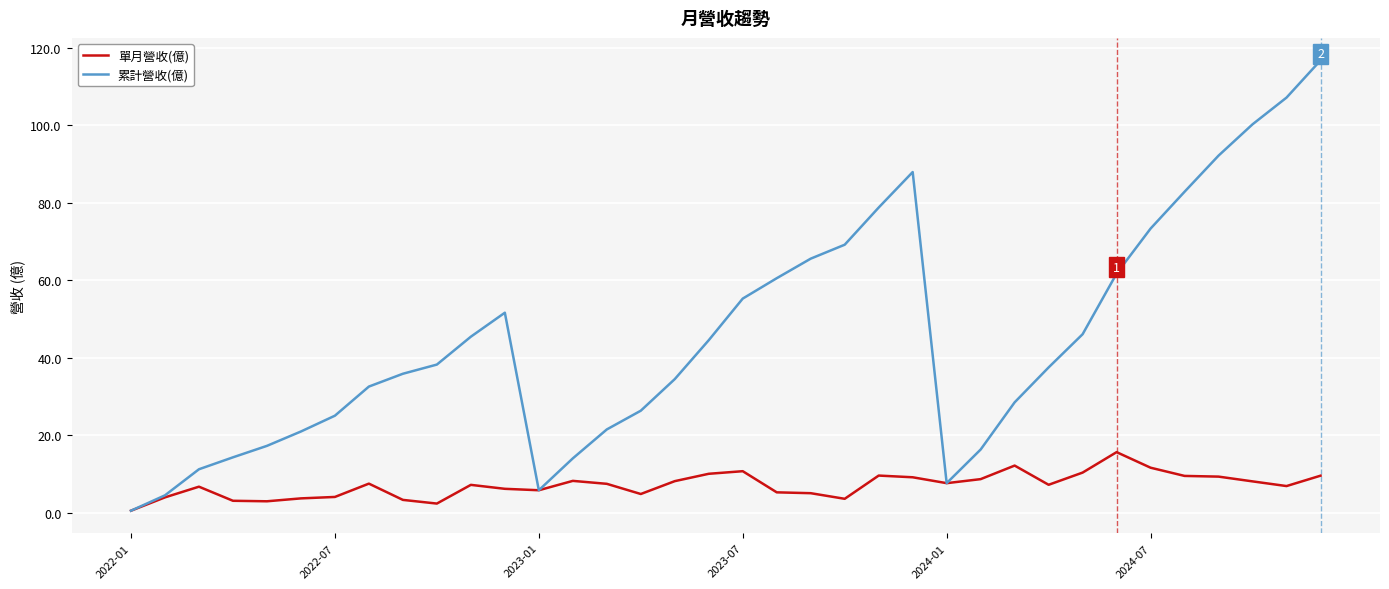

Rank the series by their maximum value, from highest to lowest.

累計營收(億), 單月營收(億)